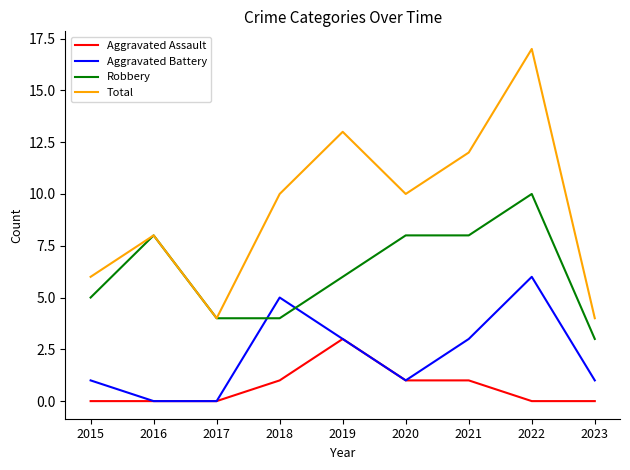

What is the total value across all series at 2017?

8